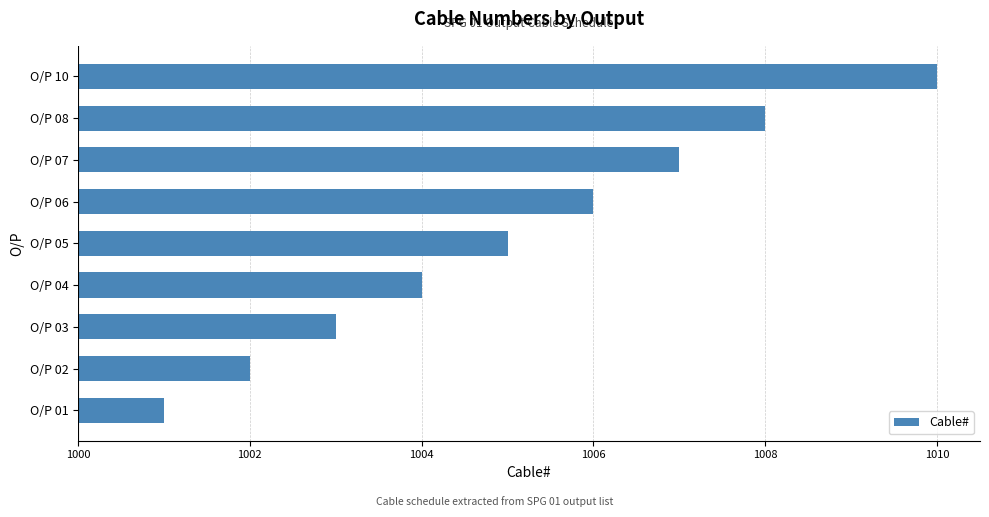

Rank the categories by value from lowest to highest.

O/P 01, O/P 02, O/P 03, O/P 04, O/P 05, O/P 06, O/P 07, O/P 08, O/P 10